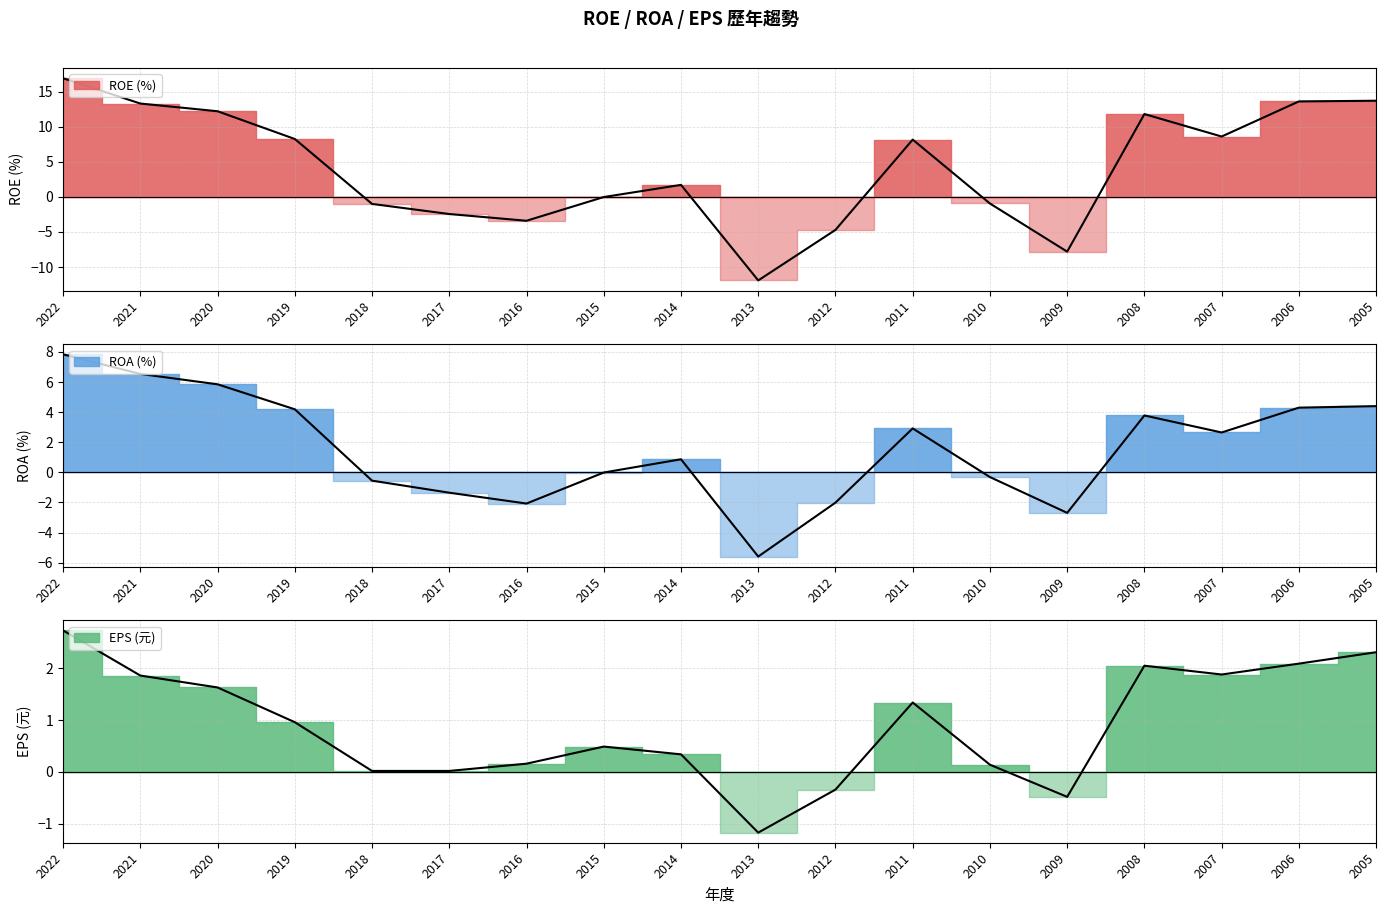

Where is the first local maximum for EPS (元) line?

2015